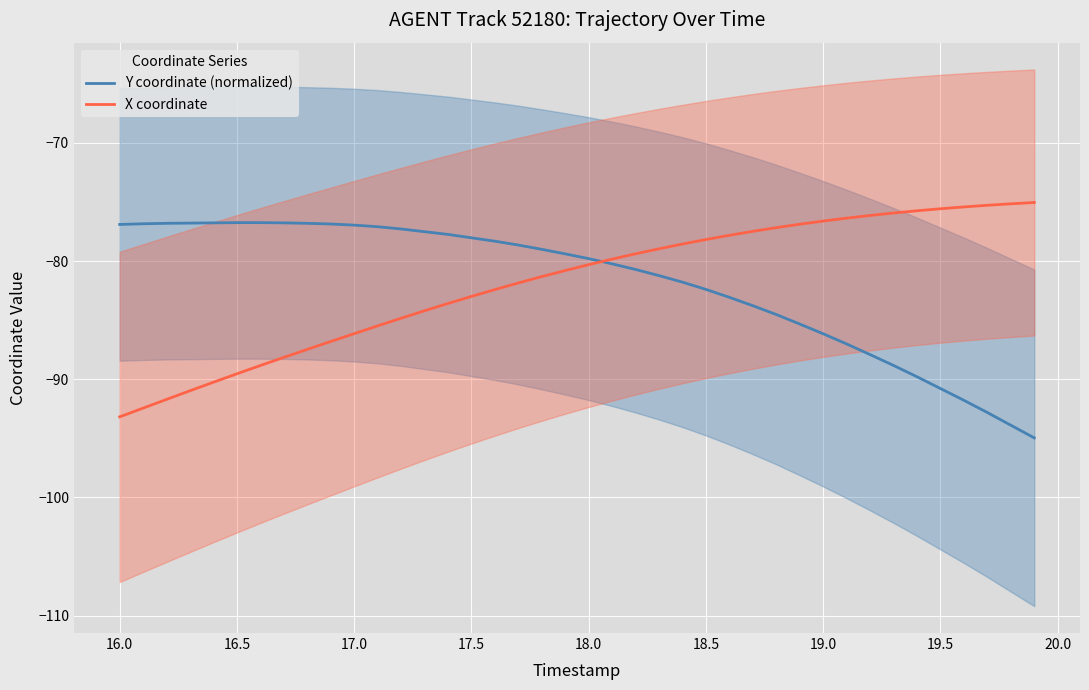

List the series in order of their overall mean, highest first.

Y coordinate (normalized), X coordinate